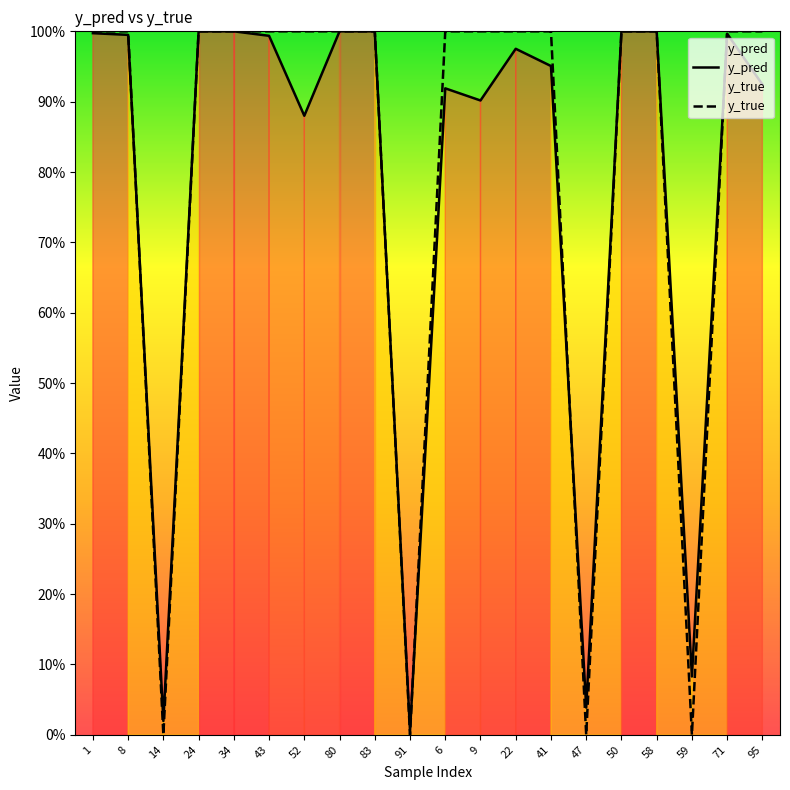

What is the average value of the y_pred series?

0.8